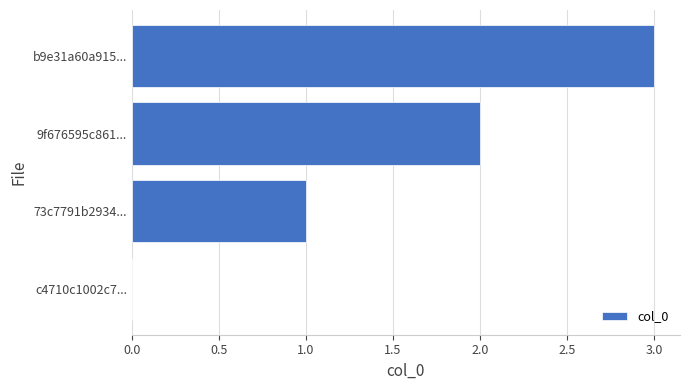

How many positive values are there?

3